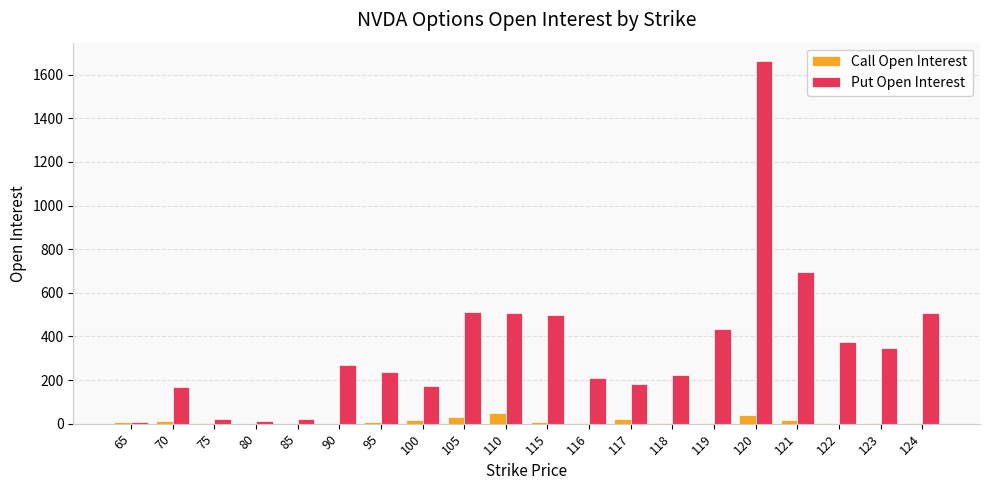

Where is Put Open Interest nearest to the value 835?

121